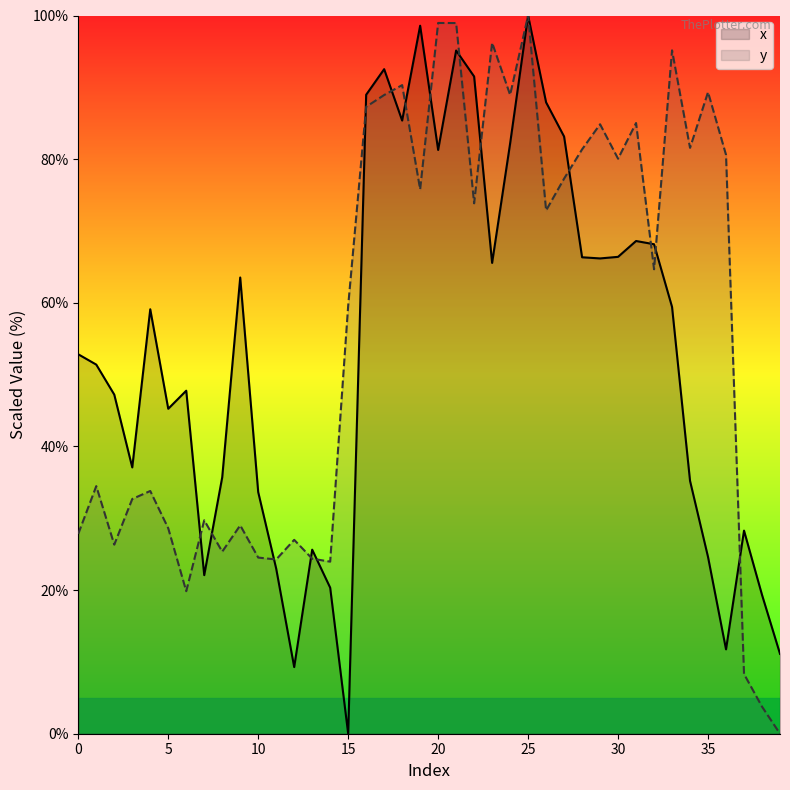

Which series has the largest total across all categories?

y